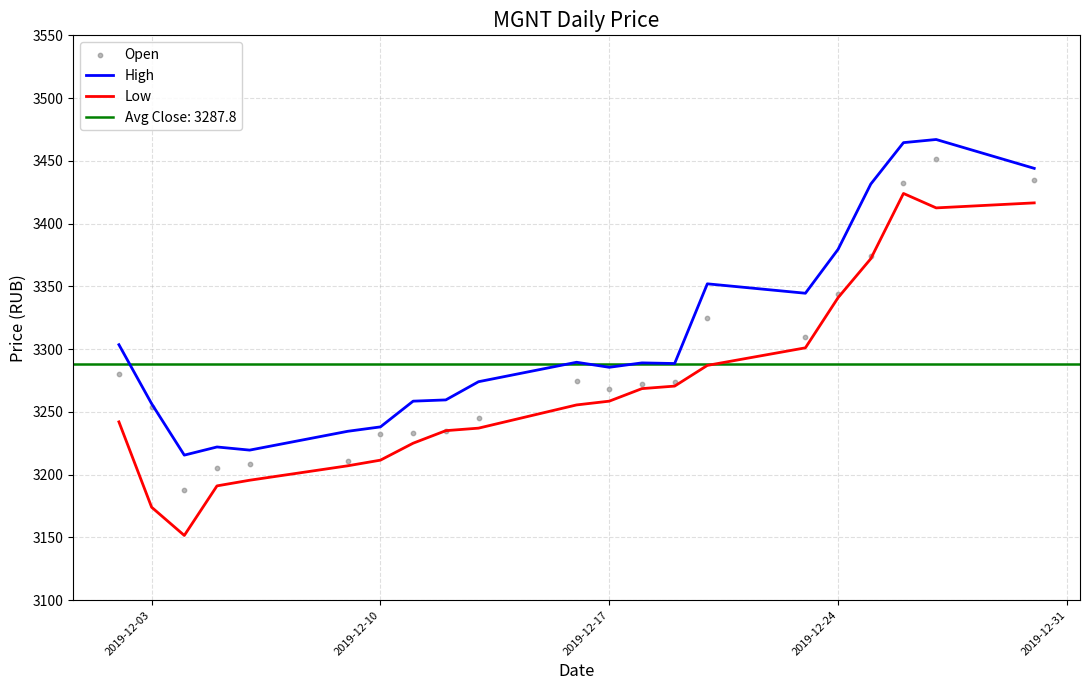

The value of Low at 2019-12-17 is 3258.5. True or false?

True